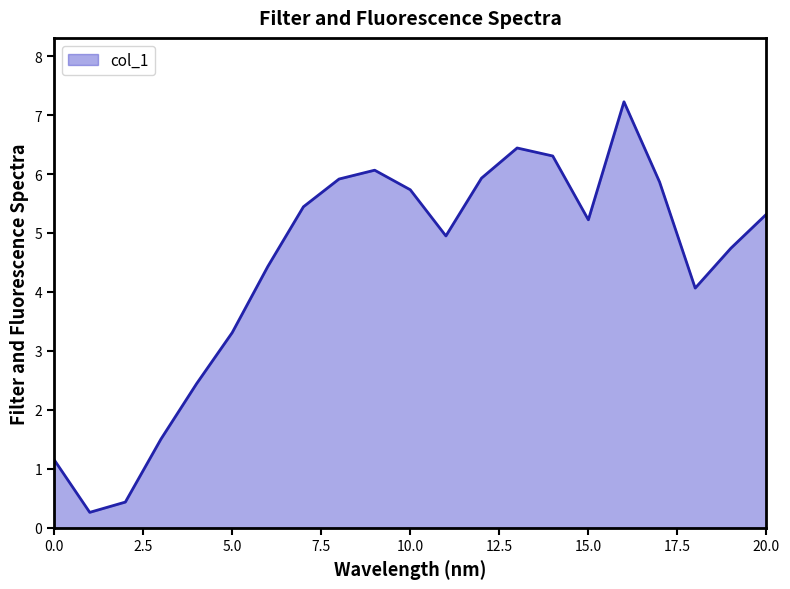

What is the greatest value displayed?

7.2